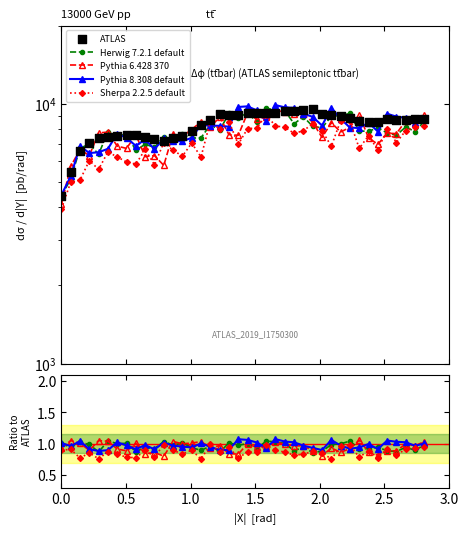

Which series reaches the minimum Y coordinate?

Sherpa 2.2.5 default